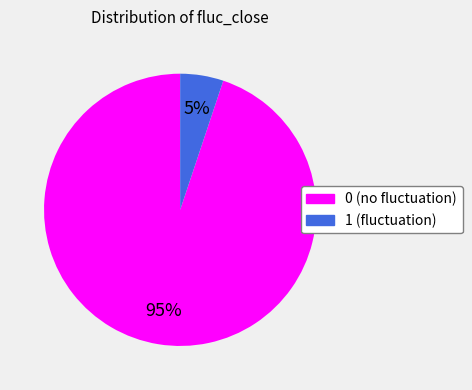

What is the ratio of the value at 1 to the value at 0?

0.1